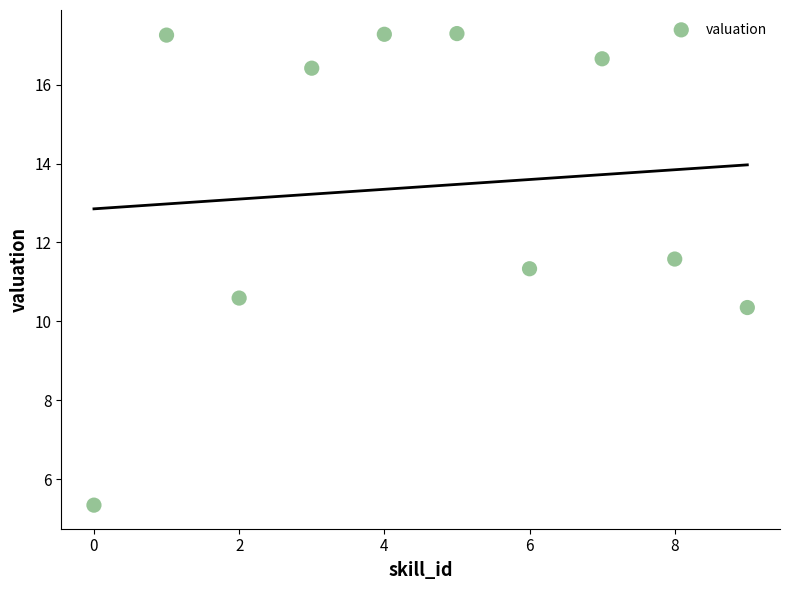

What is the range of Y values (max minus min)?

11.9